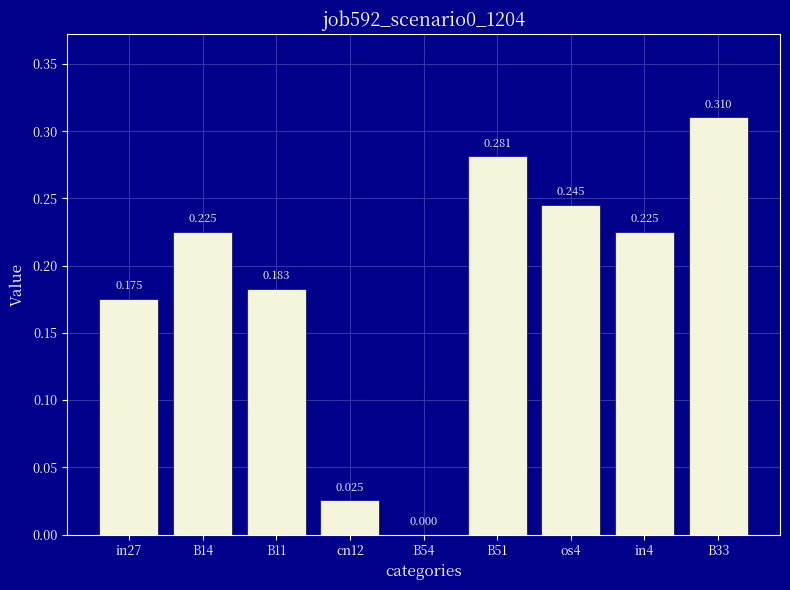

Count the number of categories in the chart.

9